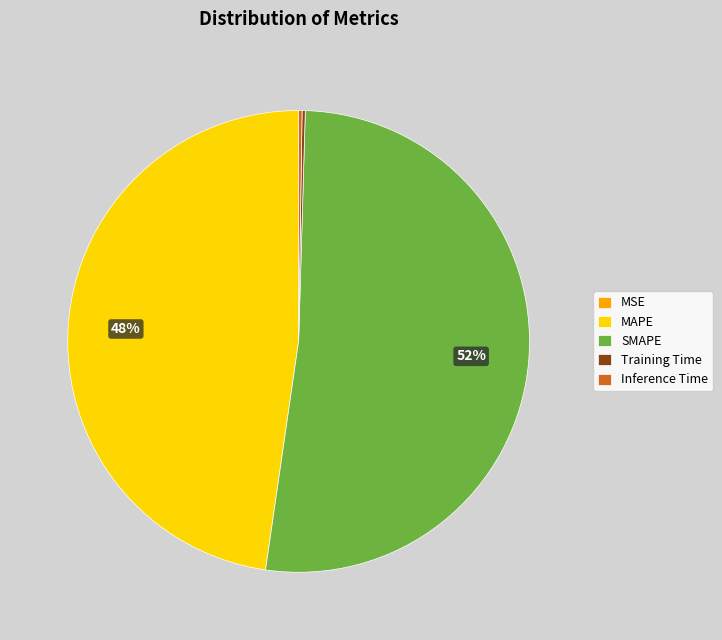

What percentage is the MAPE slice, to the nearest percent?

48%